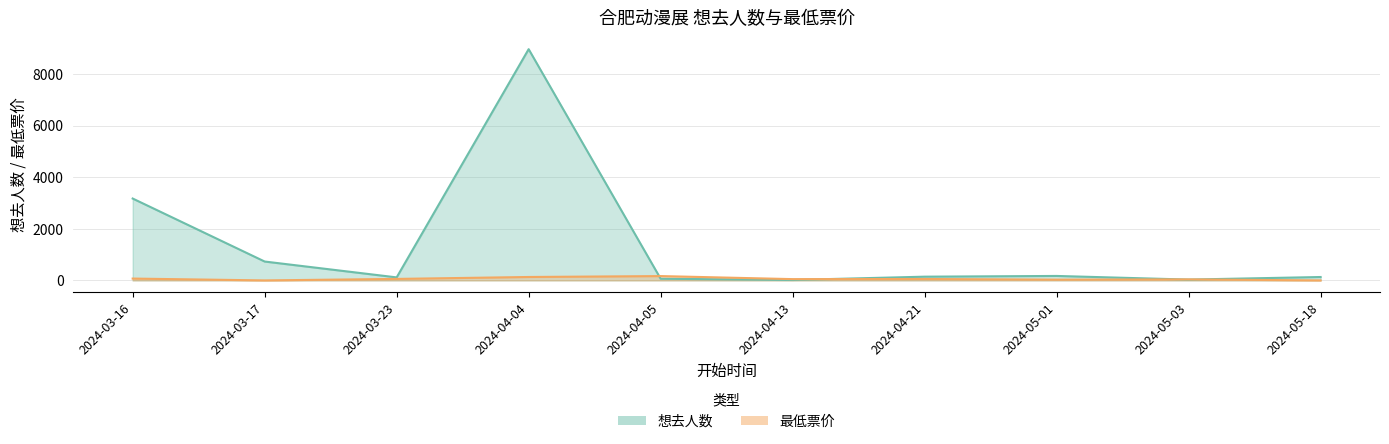

Read the 最低票价 value at 2024-04-13.

49.9